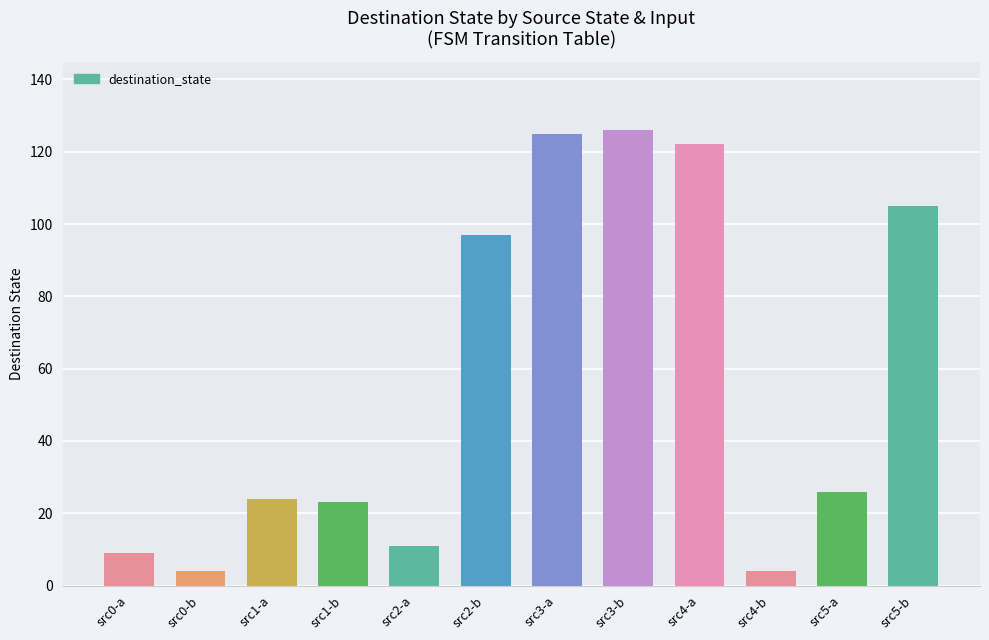

What is the average value?

56